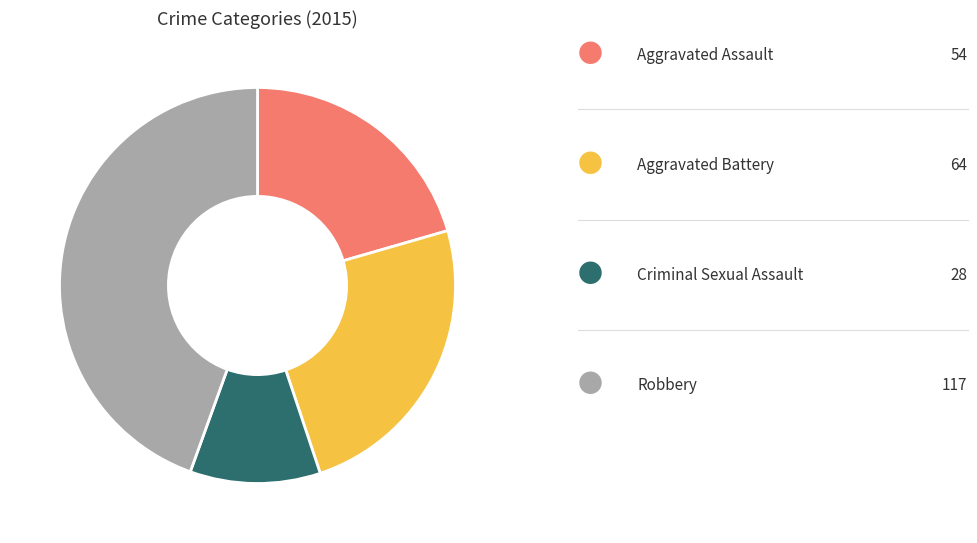

How many slices are in this pie chart?

4